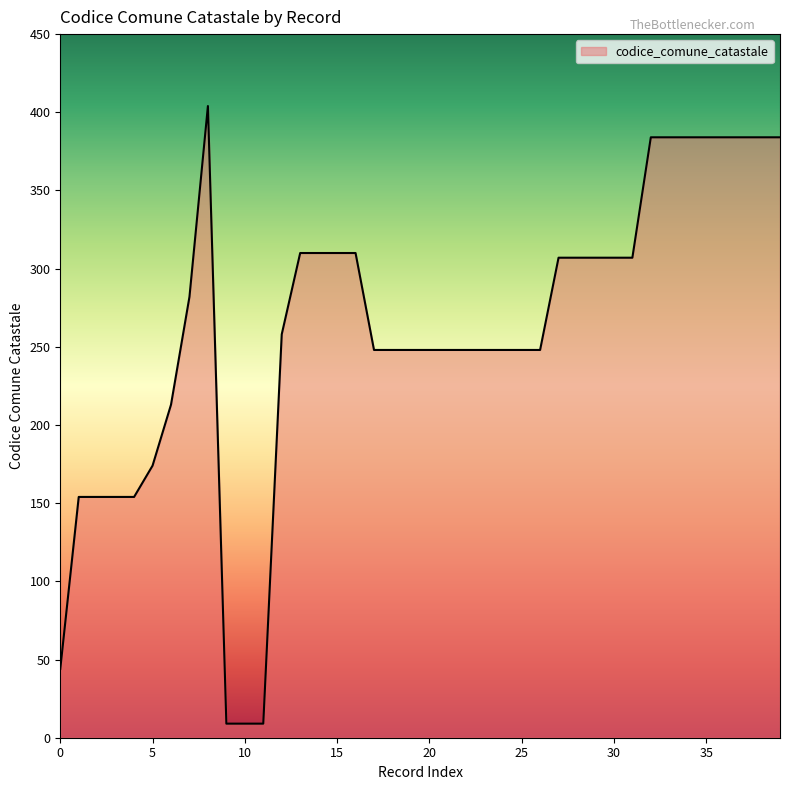

What is the greatest value displayed?

404